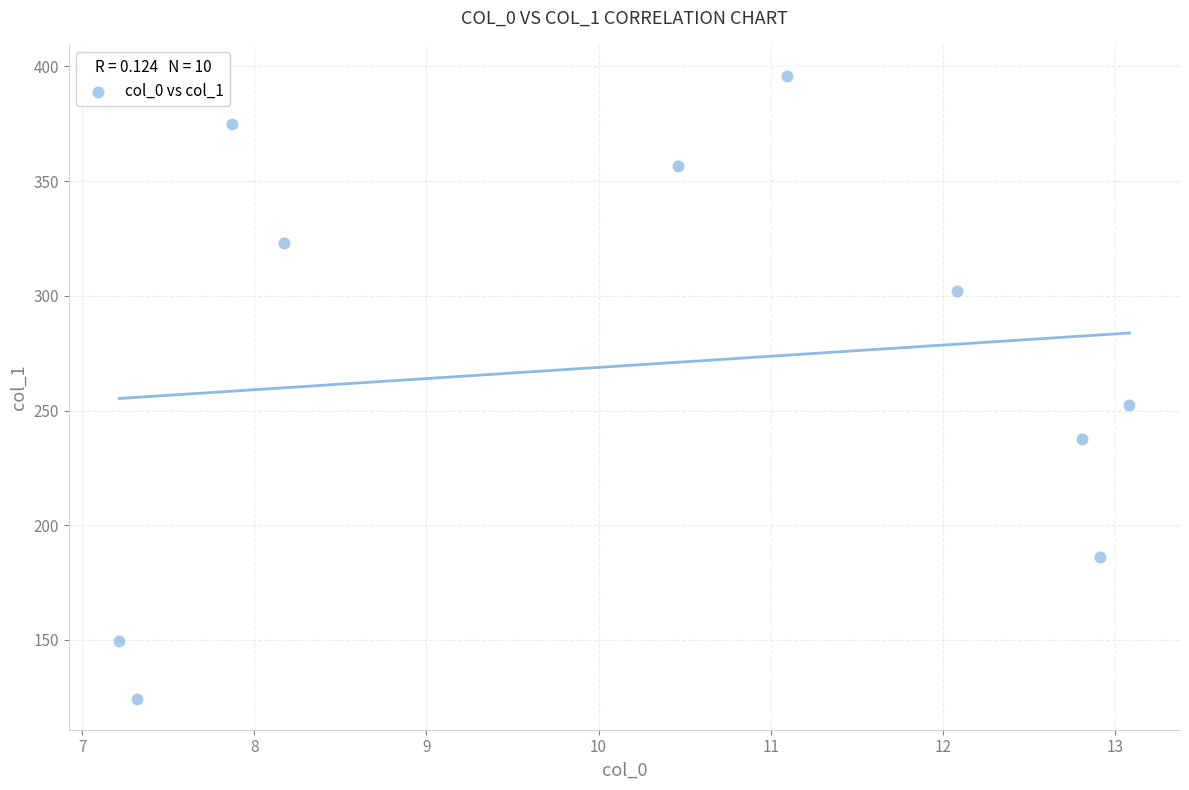

What is the average X value?

10.3